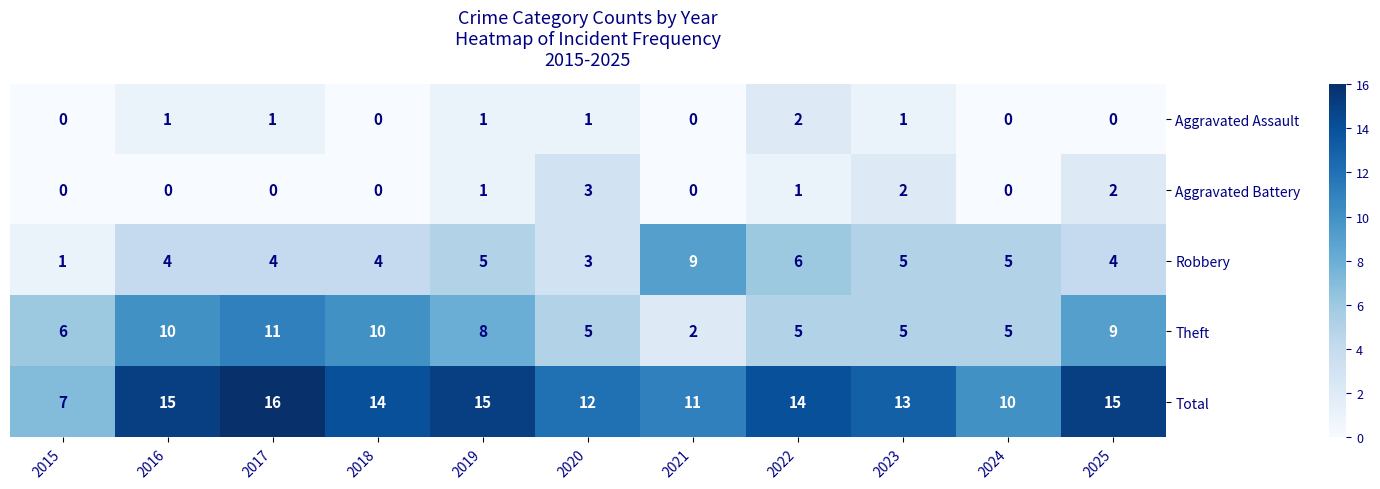

What is the greatest value displayed?

16